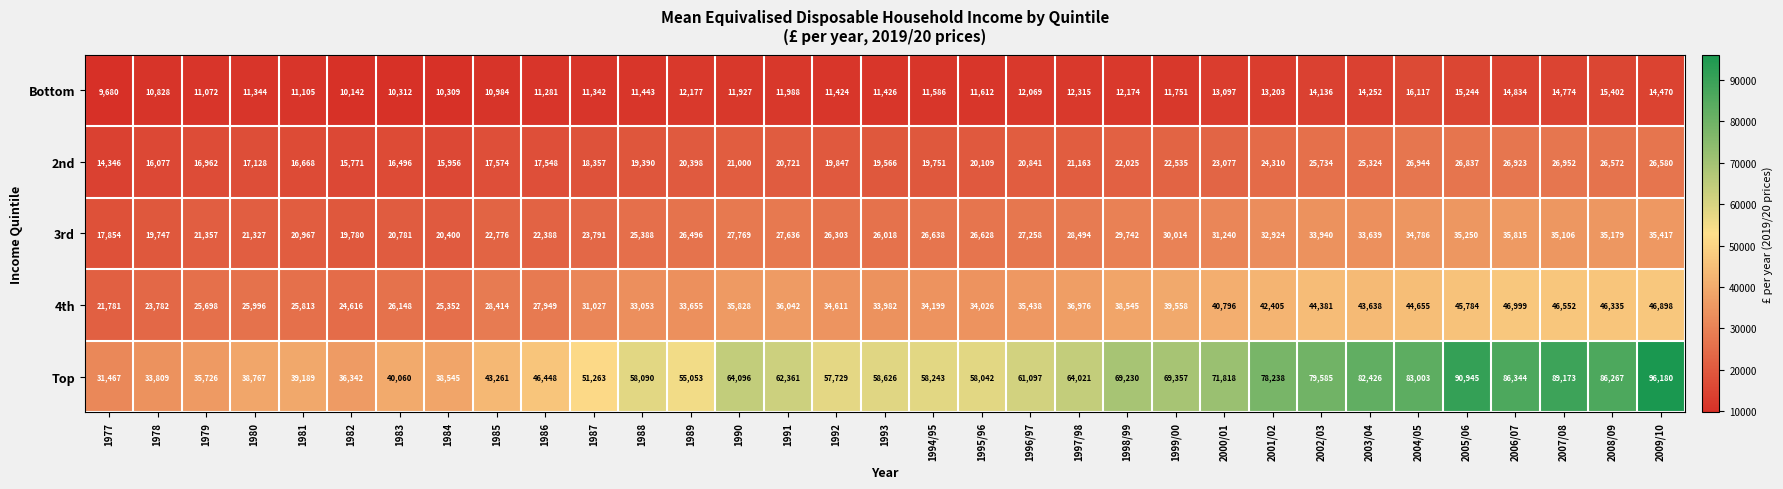

What is the difference between the maximum and minimum values in the Top series?

64713